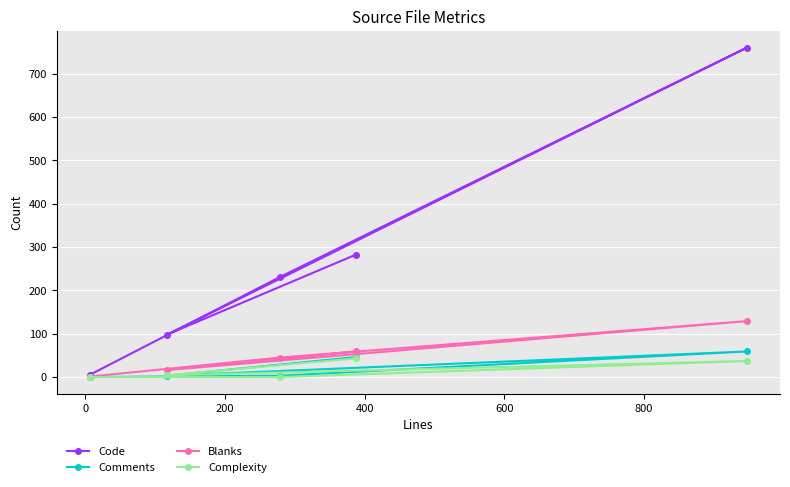

Which series has the largest range (max minus min)?

Code